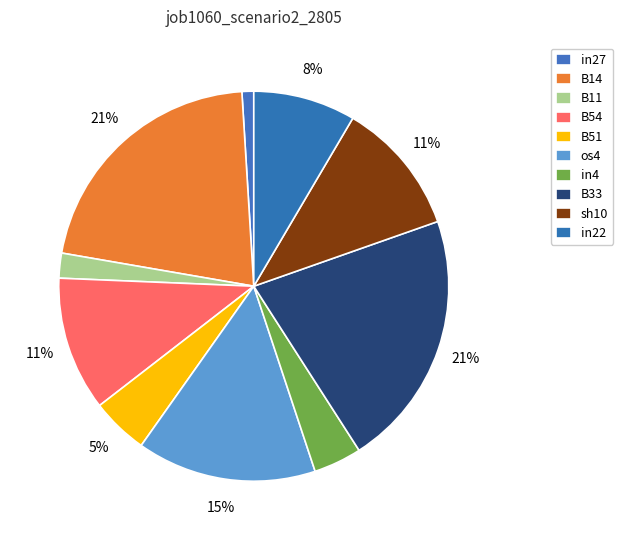

What percentage is NOT represented by os4?

85.1%